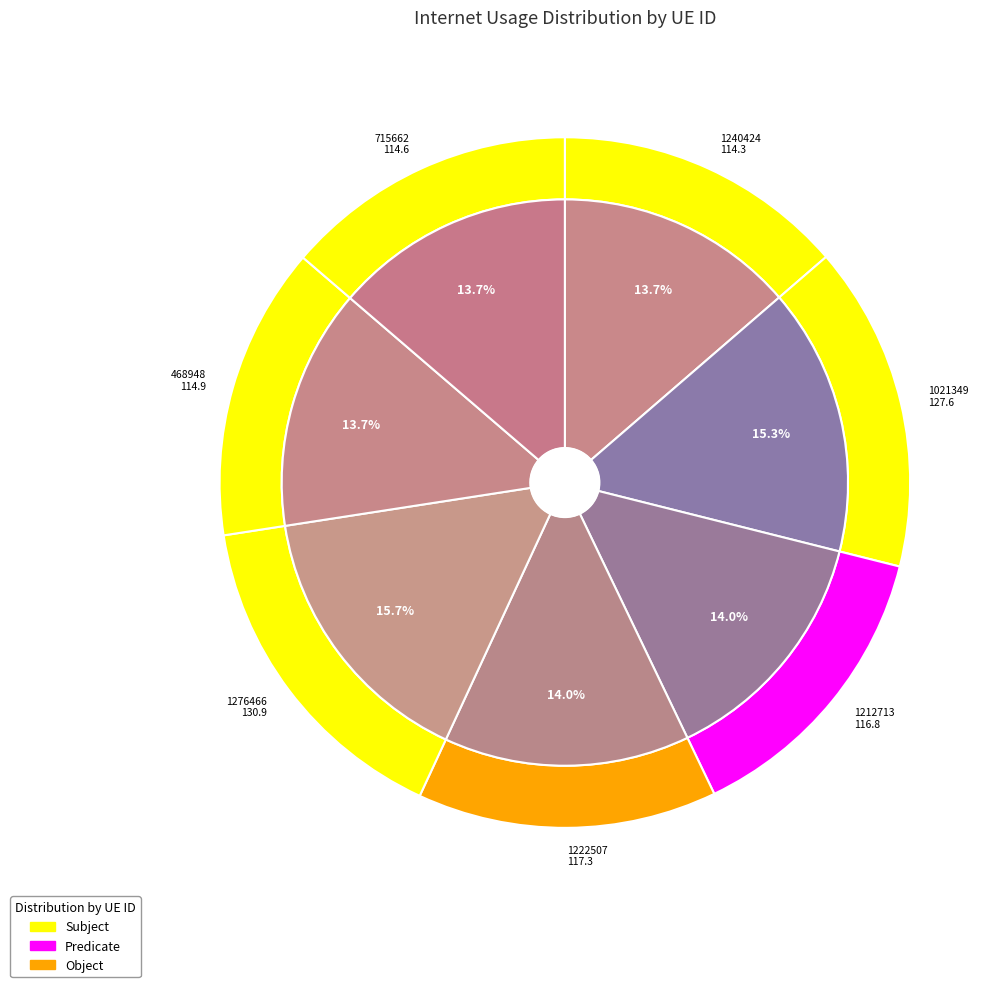

Approximately how many times larger is the value at 468948 compared to 1222507?

1.0